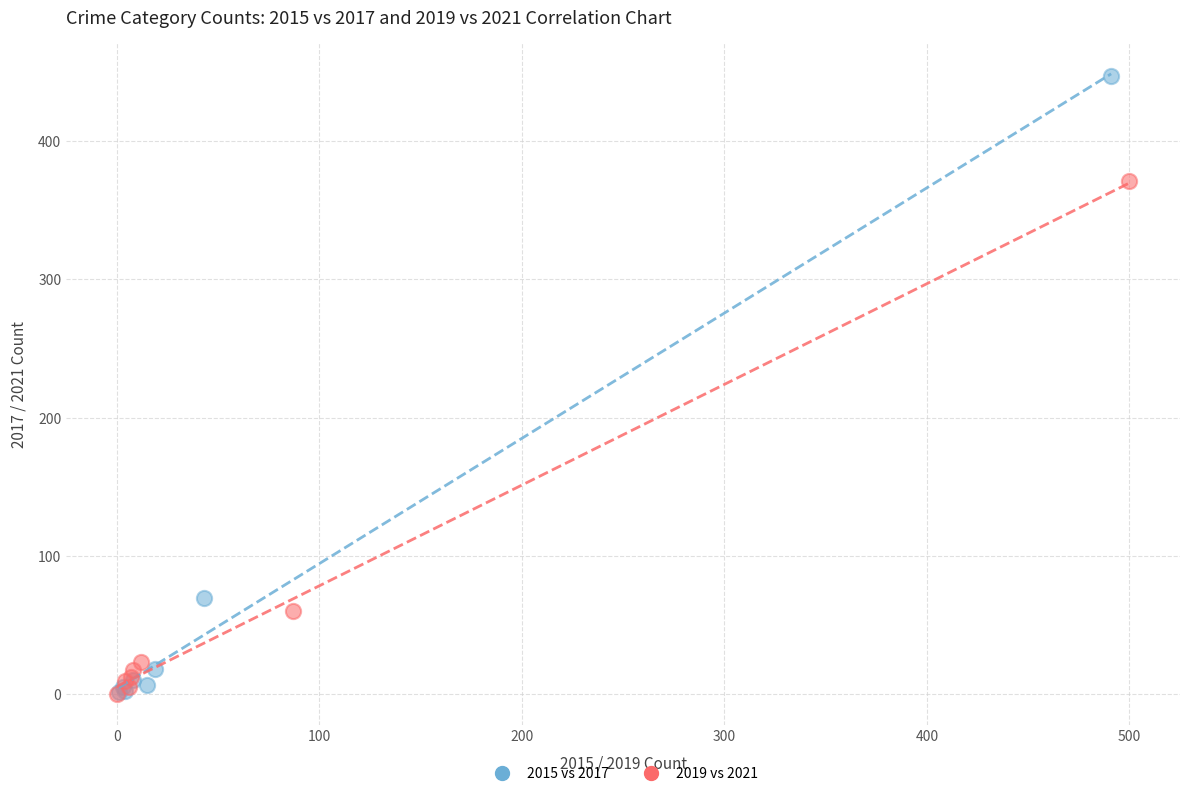

Which series contains the highest Y value?

2015 vs 2017